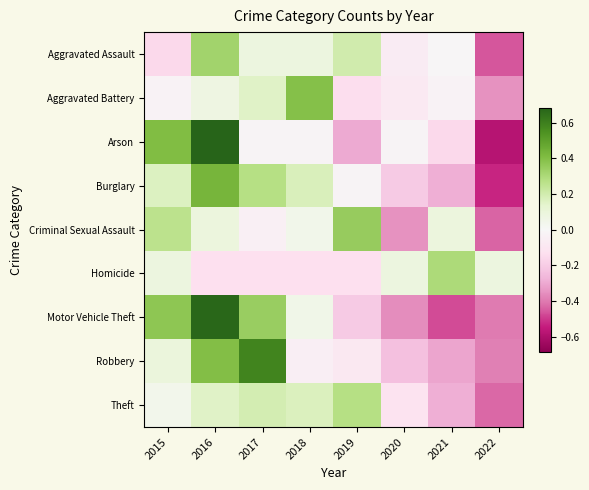

What is the spread (max minus min) of values at 2018?

0.5